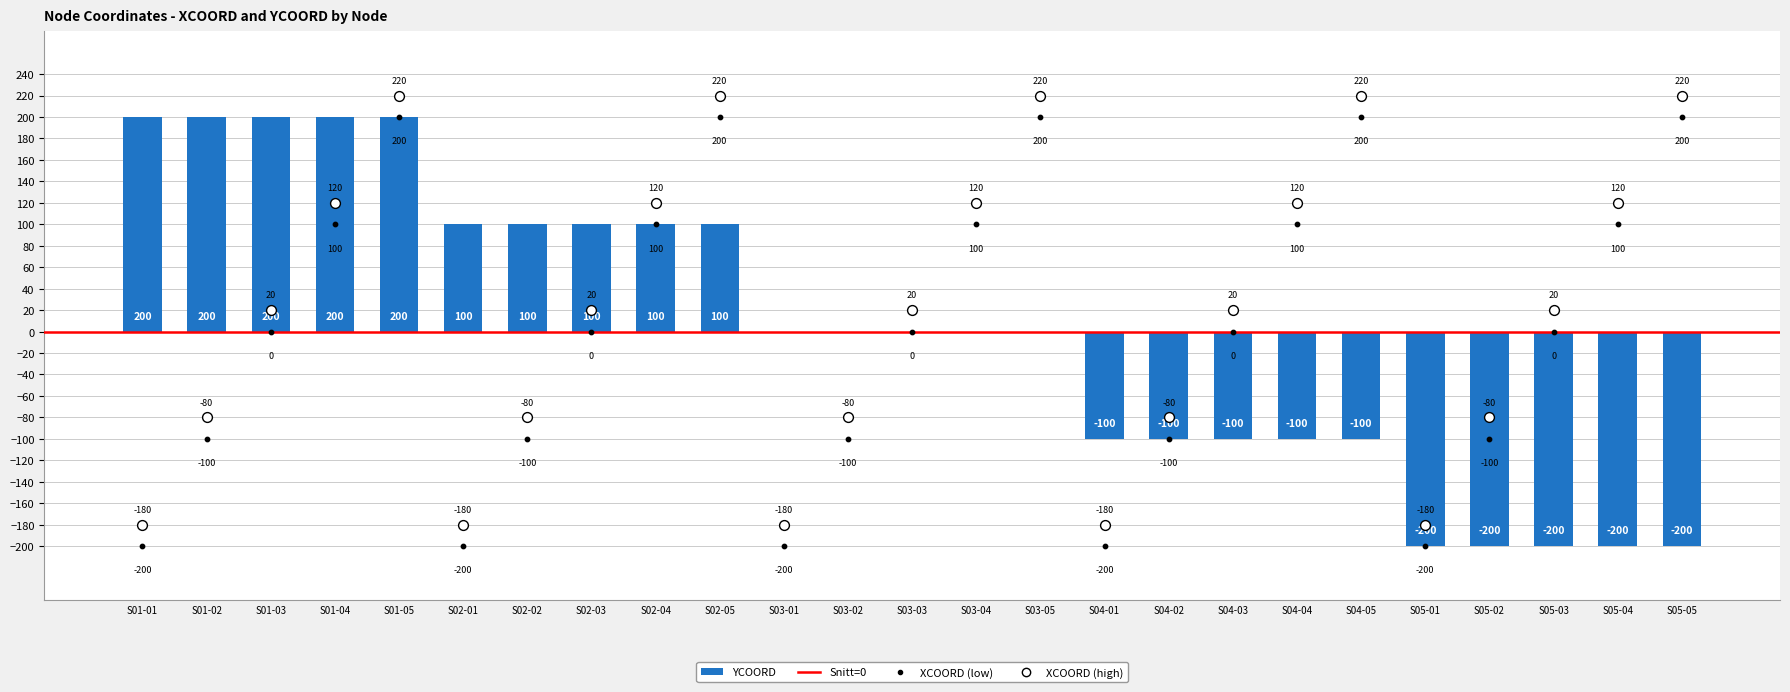

Which series reaches the minimum Y coordinate?

YCOORD